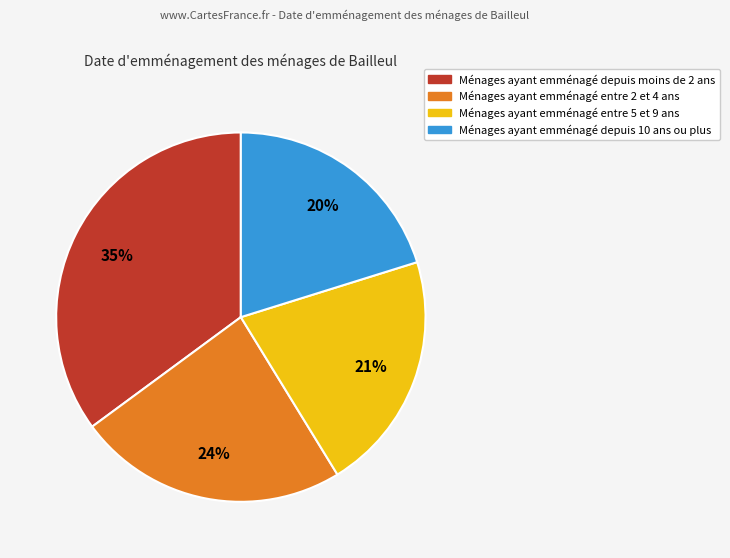

To the nearest percent, what is the difference between the largest and smallest slice percentages?

15%